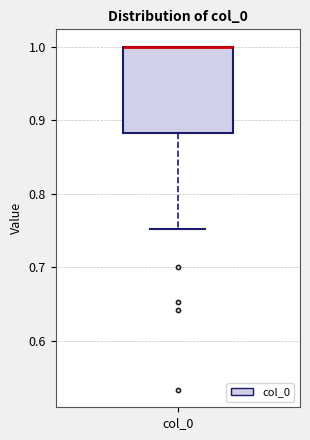

Where is the lower edge of the box for col_0 on the y-axis? The values are not printed on the chart, so give them approximately, as read against the axis.

0.88